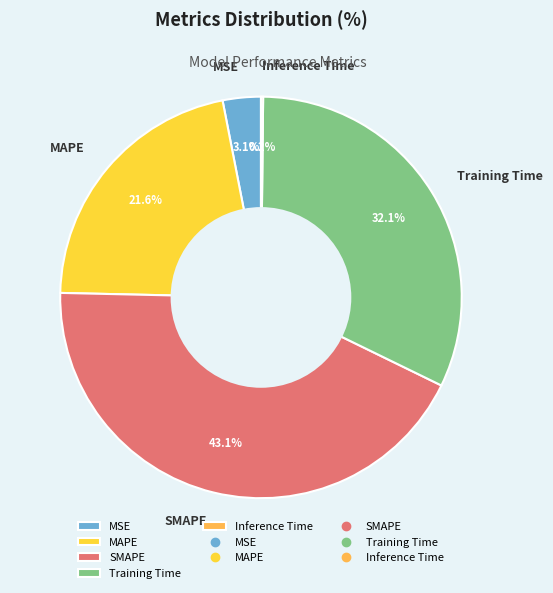

Between MSE and SMAPE, which is larger?

SMAPE